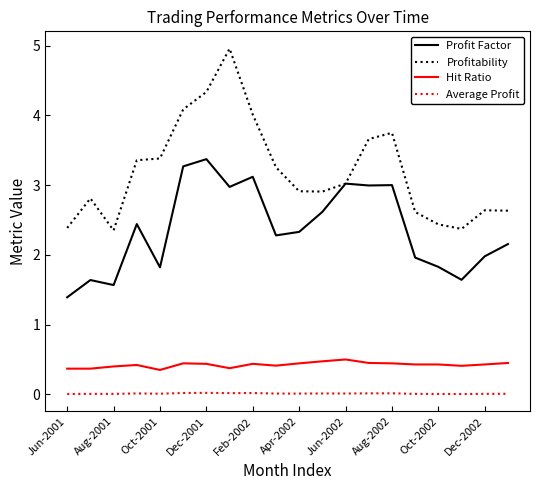

True or false: Profit Factor and Hit Ratio cross at least once.

False